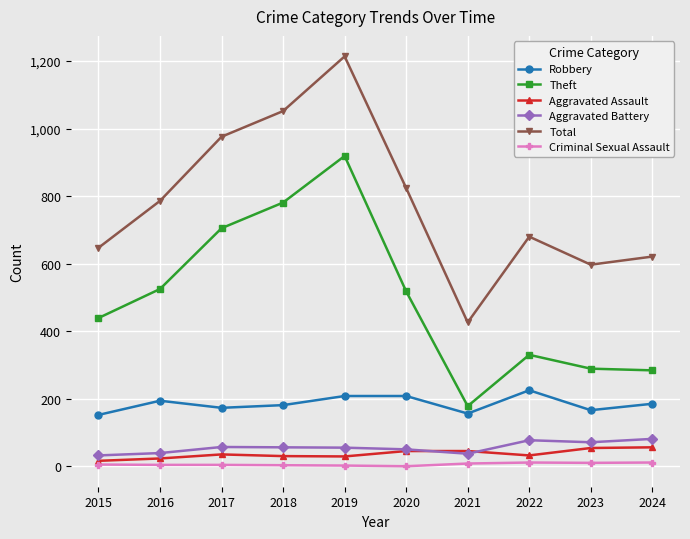

At how many categories does at least one series exceed 275?

10